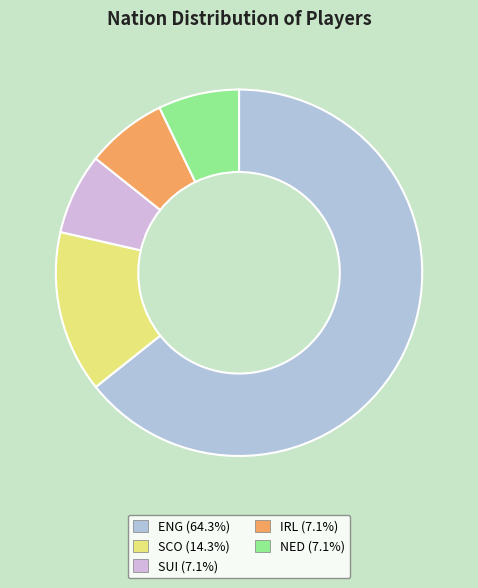

How many slices are in this pie chart?

5